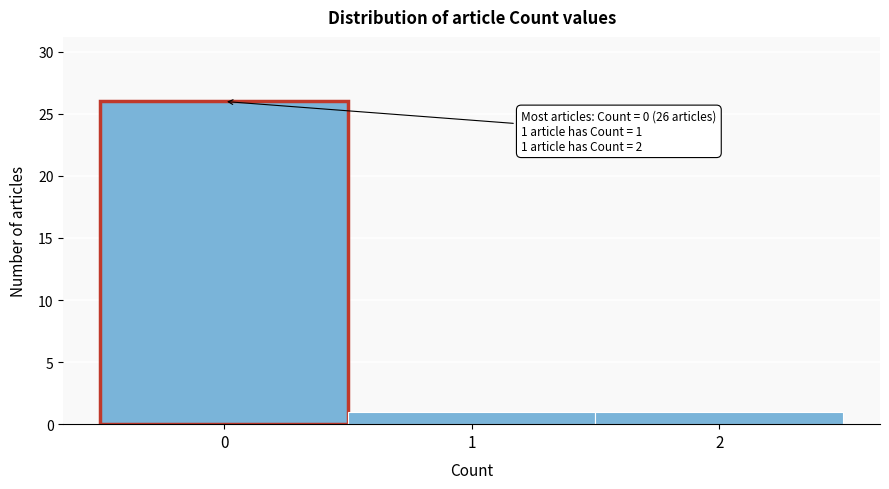

Over which range of the x-axis is the bar tallest?

-0.5 to 0.5